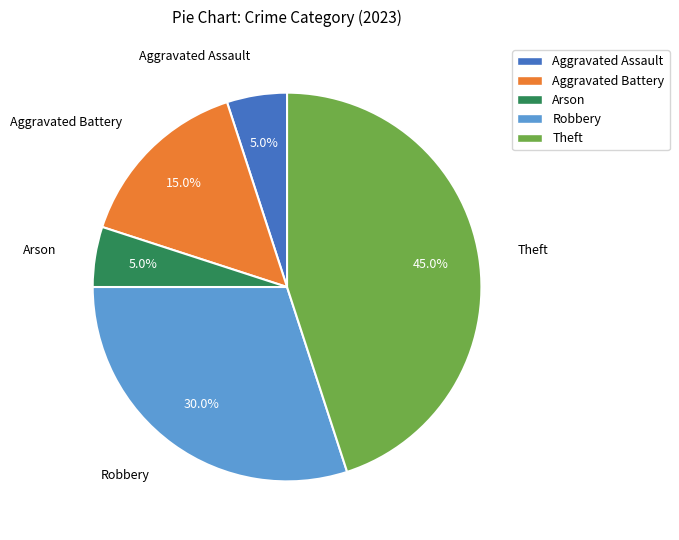

Does any single category account for the majority?

No